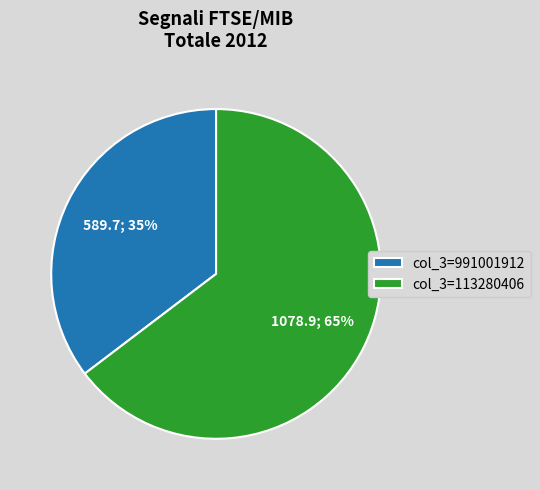

To the nearest percent, what is the average slice percentage?

50%